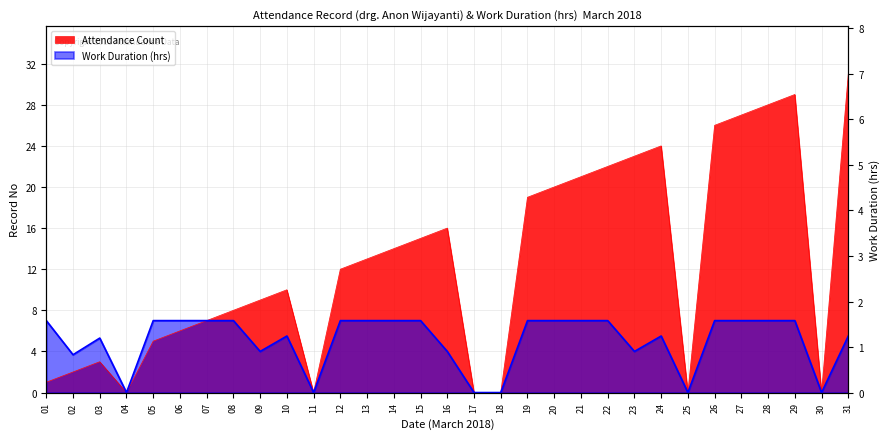

What is the sum of all Work Duration (hrs) values?

156.5